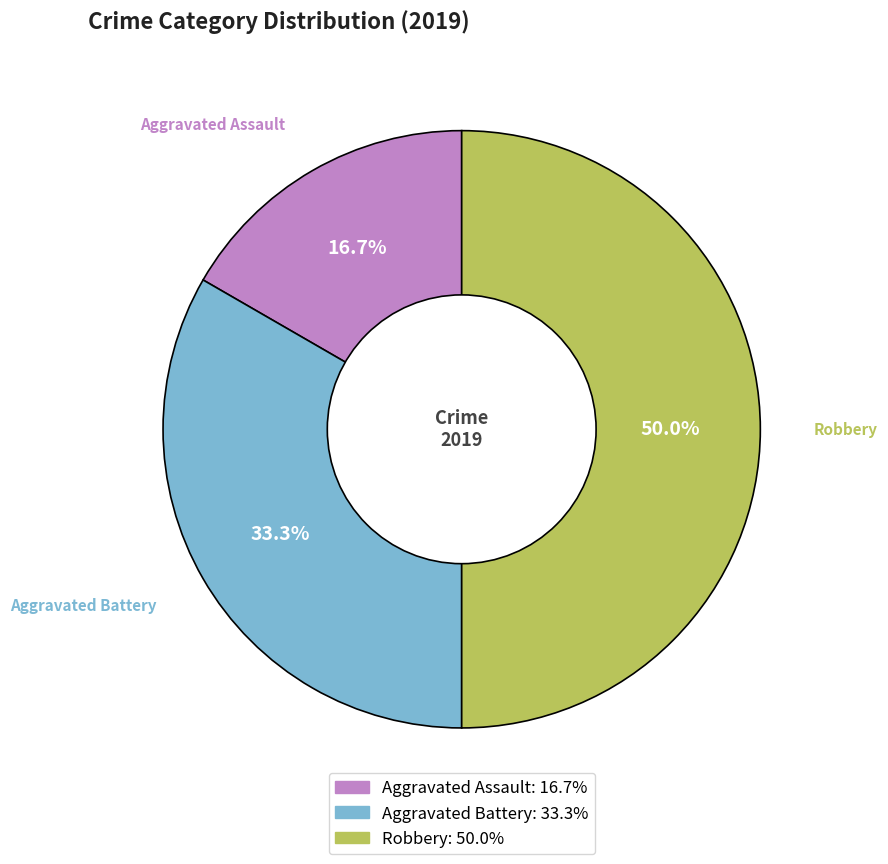

How much of the chart is everything except Robbery?

50.0%